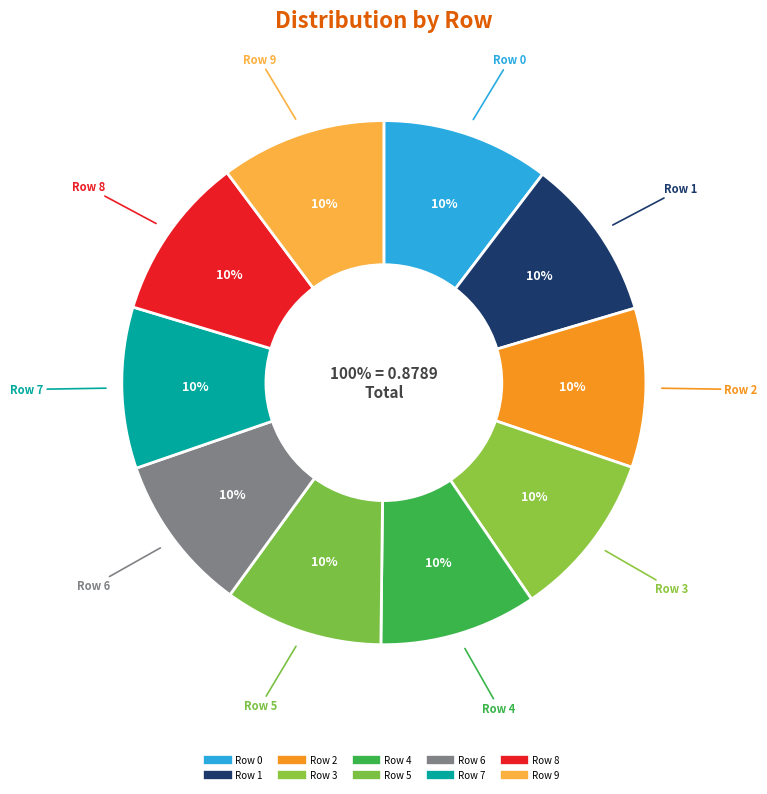

To the nearest percent, what percentage of the pie is Row 1?

10%